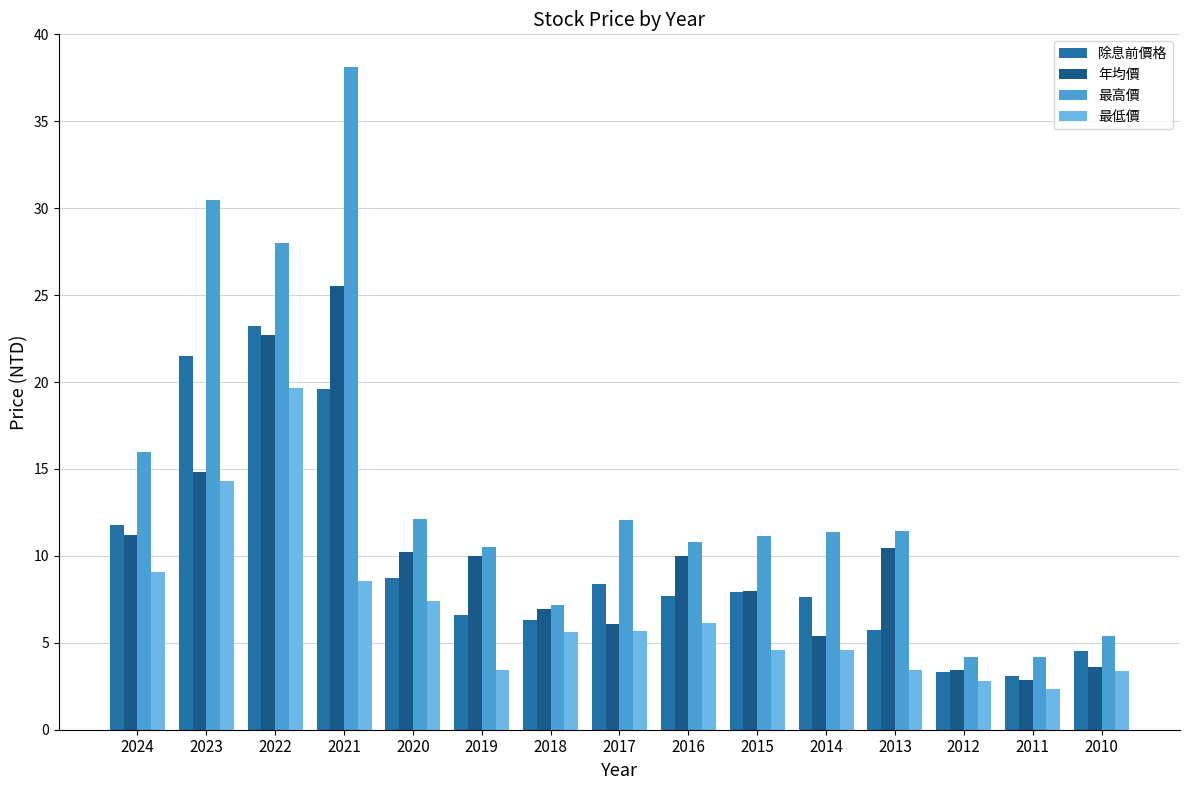

What is the value of the 年均價 bar at the 4th from the left?

25.6